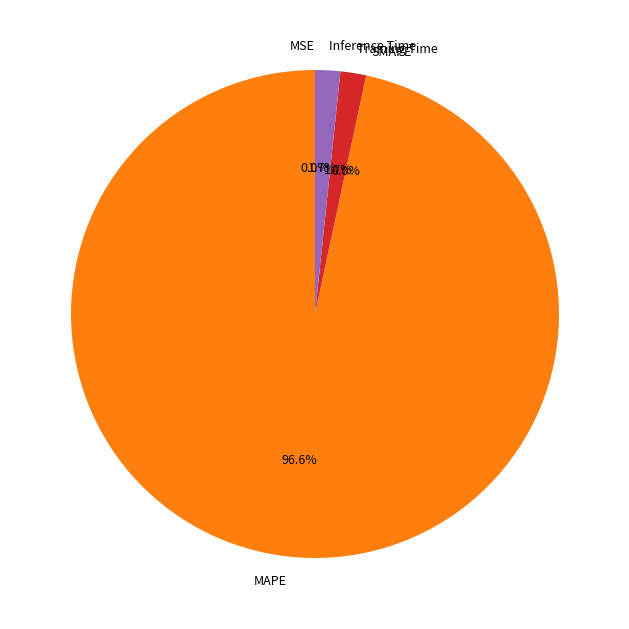

Count the number of slices in the pie.

5